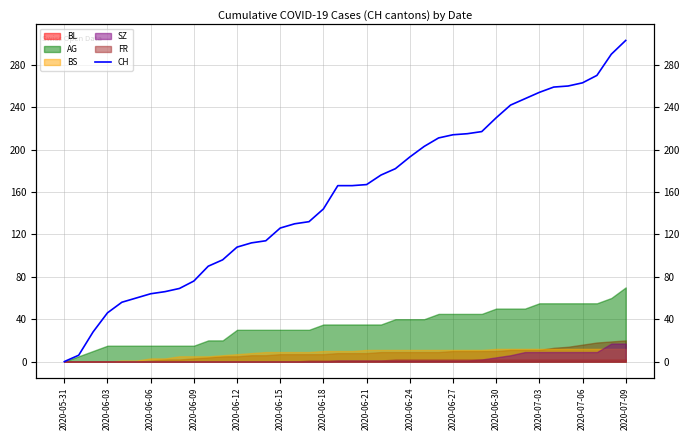

Count the number of values greater than 166.

19